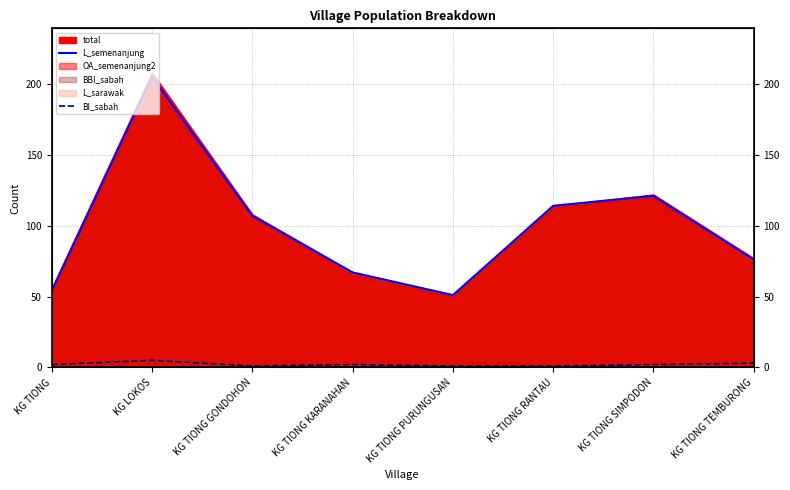

Which category has the lowest value in the BI_sabah series?

KG TIONG GONDOHON